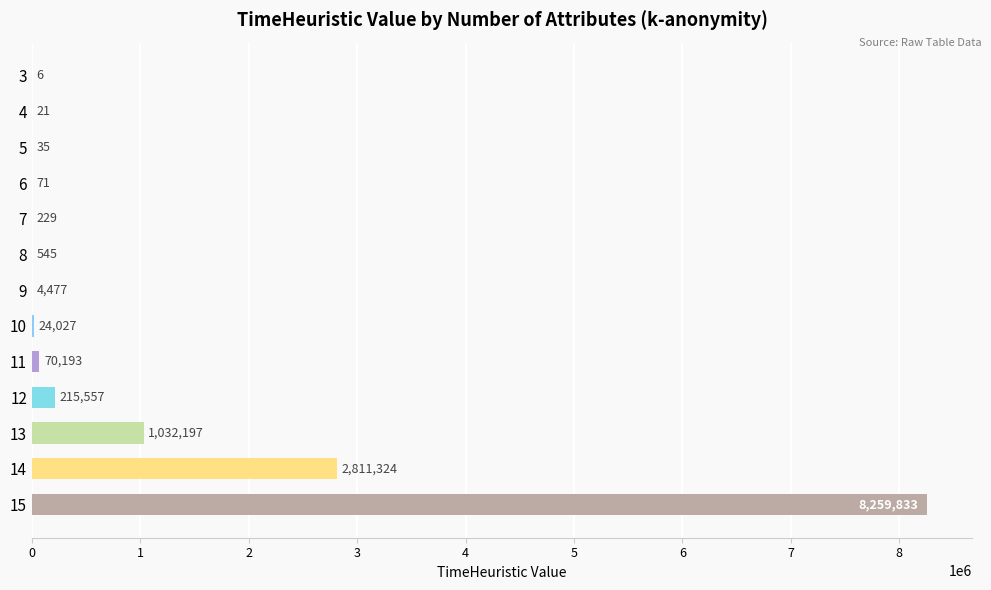

What is the change in value from 5 to 10?

+23992